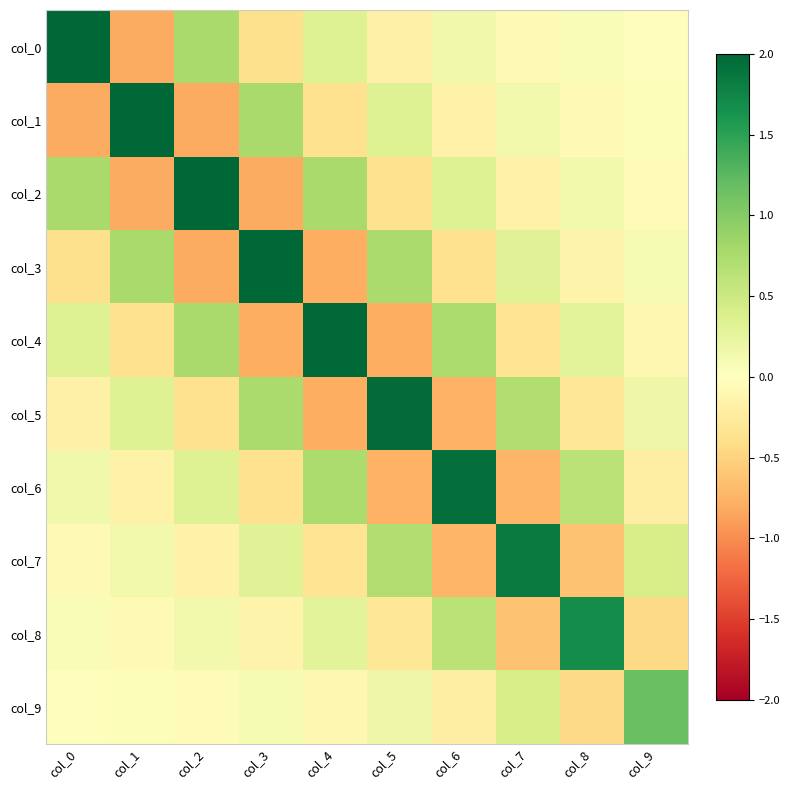

Reading right to left, list all the values displayed in this chart.

col_0: col_9=-0.0	col_8=0.1	col_7=-0.1	col_6=0.1	col_5=-0.2	col_4=0.3	col_3=-0.4	col_2=0.8	col_1=-0.8	col_0=2.0
col_1: col_9=0.0	col_8=-0.1	col_7=0.1	col_6=-0.2	col_5=0.3	col_4=-0.4	col_3=0.8	col_2=-0.8	col_1=2.0	col_0=-0.8
col_2: col_9=-0.0	col_8=0.1	col_7=-0.2	col_6=0.3	col_5=-0.4	col_4=0.8	col_3=-0.8	col_2=2.0	col_1=-0.8	col_0=0.8
col_3: col_9=0.1	col_8=-0.1	col_7=0.3	col_6=-0.4	col_5=0.8	col_4=-0.8	col_3=2.0	col_2=-0.8	col_1=0.8	col_0=-0.4
col_4: col_9=-0.1	col_8=0.3	col_7=-0.3	col_6=0.7	col_5=-0.8	col_4=2.0	col_3=-0.8	col_2=0.8	col_1=-0.4	col_0=0.3
col_5: col_9=0.2	col_8=-0.3	col_7=0.7	col_6=-0.8	col_5=2.0	col_4=-0.8	col_3=0.8	col_2=-0.4	col_1=0.3	col_0=-0.2
col_6: col_9=-0.2	col_8=0.6	col_7=-0.7	col_6=1.9	col_5=-0.8	col_4=0.7	col_3=-0.4	col_2=0.3	col_1=-0.2	col_0=0.1
col_7: col_9=0.4	col_8=-0.6	col_7=1.8	col_6=-0.7	col_5=0.7	col_4=-0.3	col_3=0.3	col_2=-0.2	col_1=0.1	col_0=-0.1
col_8: col_9=-0.4	col_8=1.7	col_7=-0.6	col_6=0.6	col_5=-0.3	col_4=0.3	col_3=-0.1	col_2=0.1	col_1=-0.1	col_0=0.1
col_9: col_9=1.2	col_8=-0.4	col_7=0.4	col_6=-0.2	col_5=0.2	col_4=-0.1	col_3=0.1	col_2=-0.0	col_1=0.0	col_0=-0.0